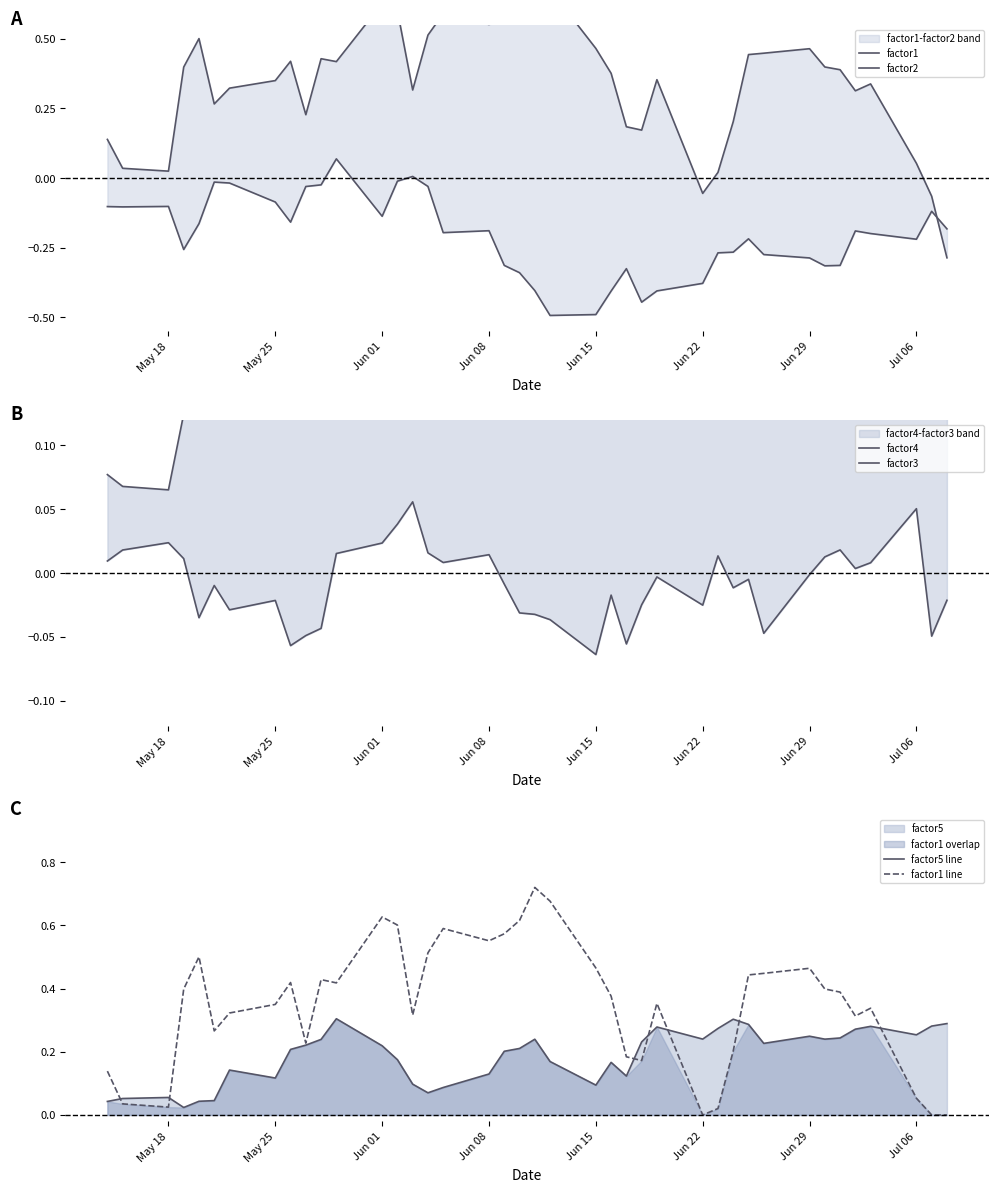

How many intersections are there between factor1 and factor3?

3